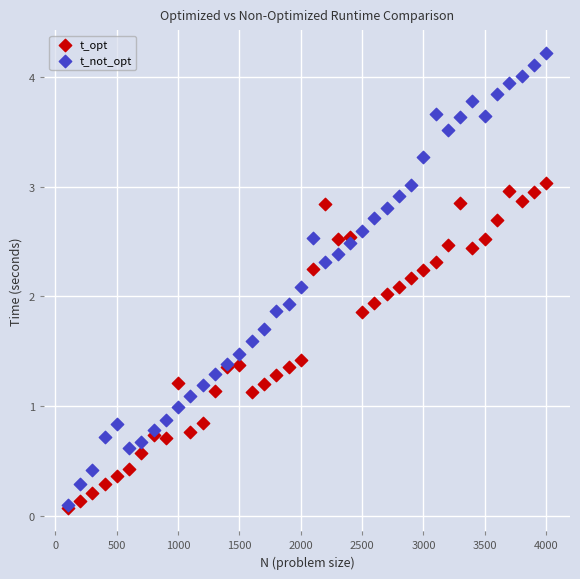

What are all the series names shown in the legend?

t_opt, t_not_opt